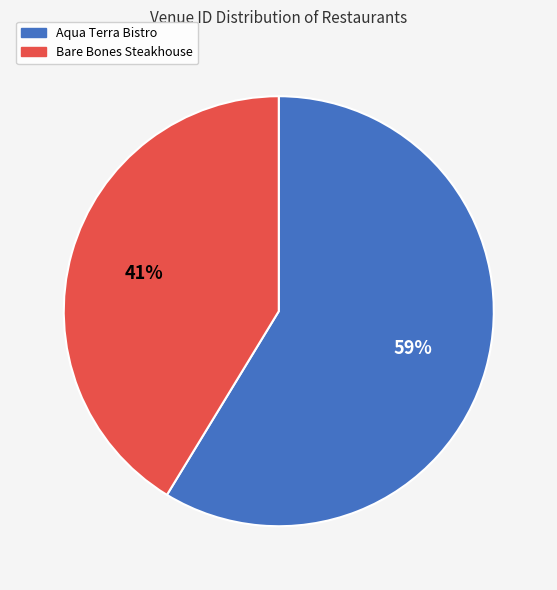

What percentage is the Bare Bones Steakhouse slice, to the nearest percent?

41%